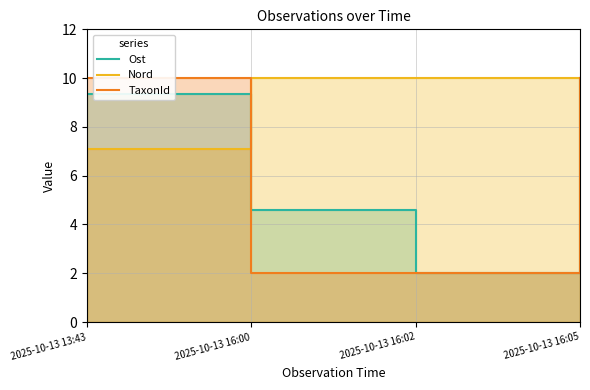

Reading right to left, list all the values displayed in this chart.

Ost: 2025-10-13 16:05=10.0	2025-10-13 16:02=2.0	2025-10-13 16:00=4.6	2025-10-13 13:43=9.4
Nord: 2025-10-13 16:05=2.0	2025-10-13 16:02=10.0	2025-10-13 16:00=10.0	2025-10-13 13:43=7.1
TaxonId: 2025-10-13 16:05=10.0	2025-10-13 16:02=2.0	2025-10-13 16:00=2.0	2025-10-13 13:43=10.0